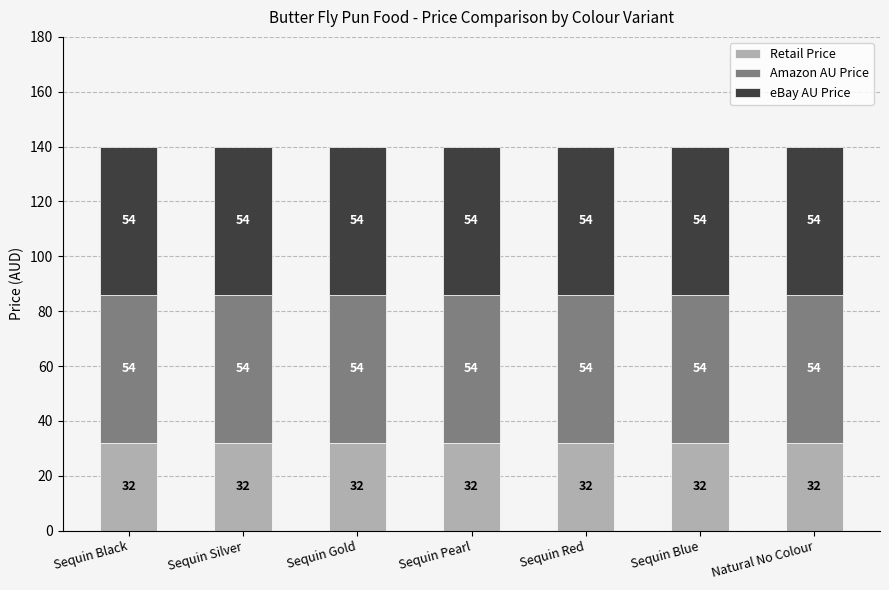

Is it true that Retail Price equals 42 at Natural No Colour?

False